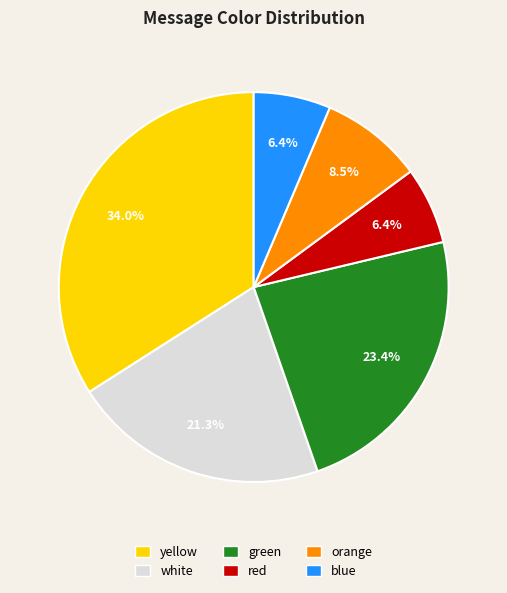

To the nearest percent, what is the difference between the yellow and orange slice percentages?

26%